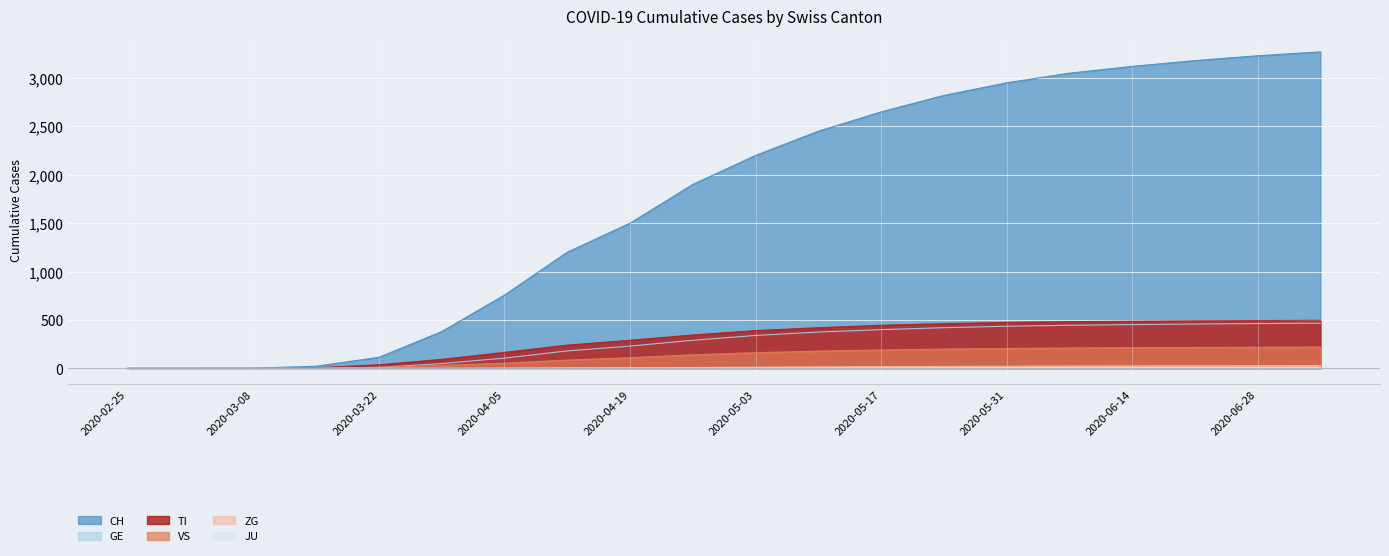

What are all the series names shown in the legend?

CH, TI, GE, VS, ZG, JU